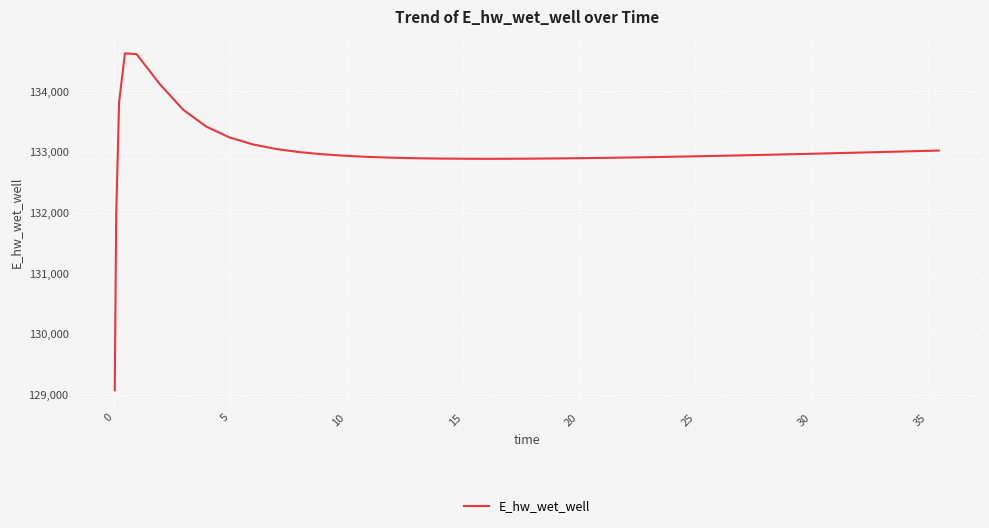

What is the greatest value displayed?

134628.0